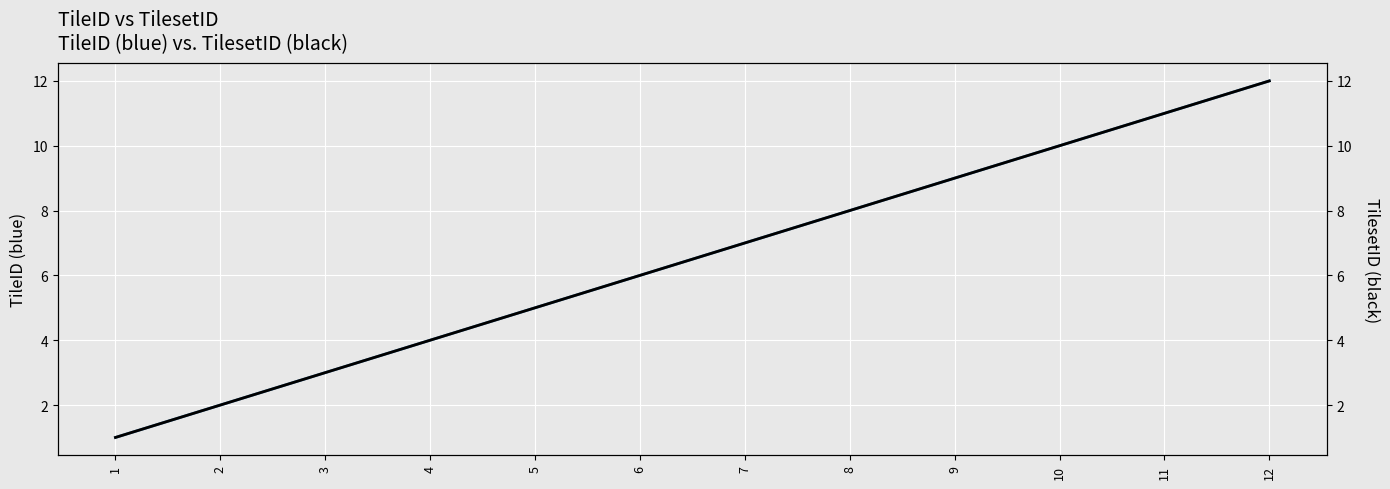

At which label does TileID first exceed 7?

8